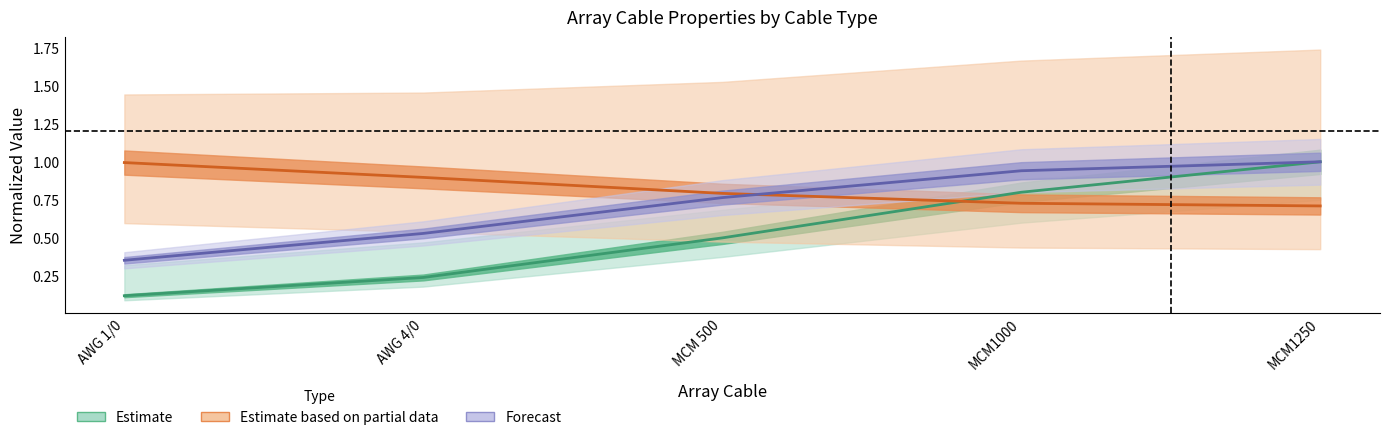

True or false: Forecast has more than 2 interior local peaks.

False